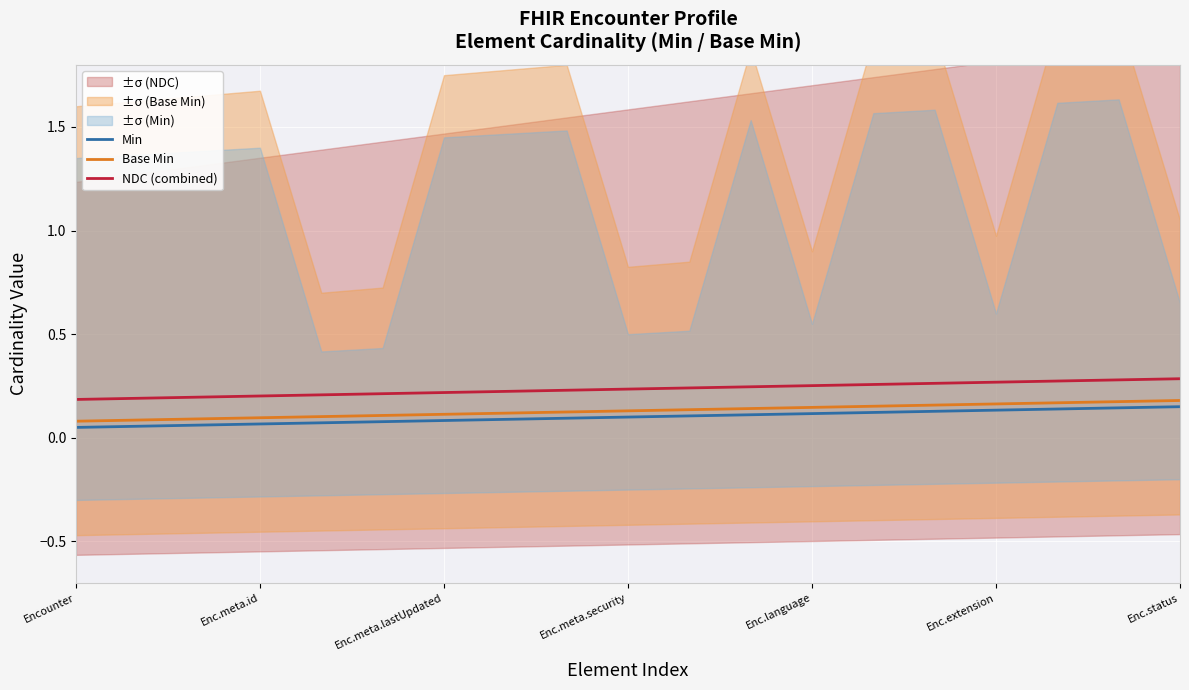

The NDC (combined) series shows 0.1 at Encounter. True or false?

False